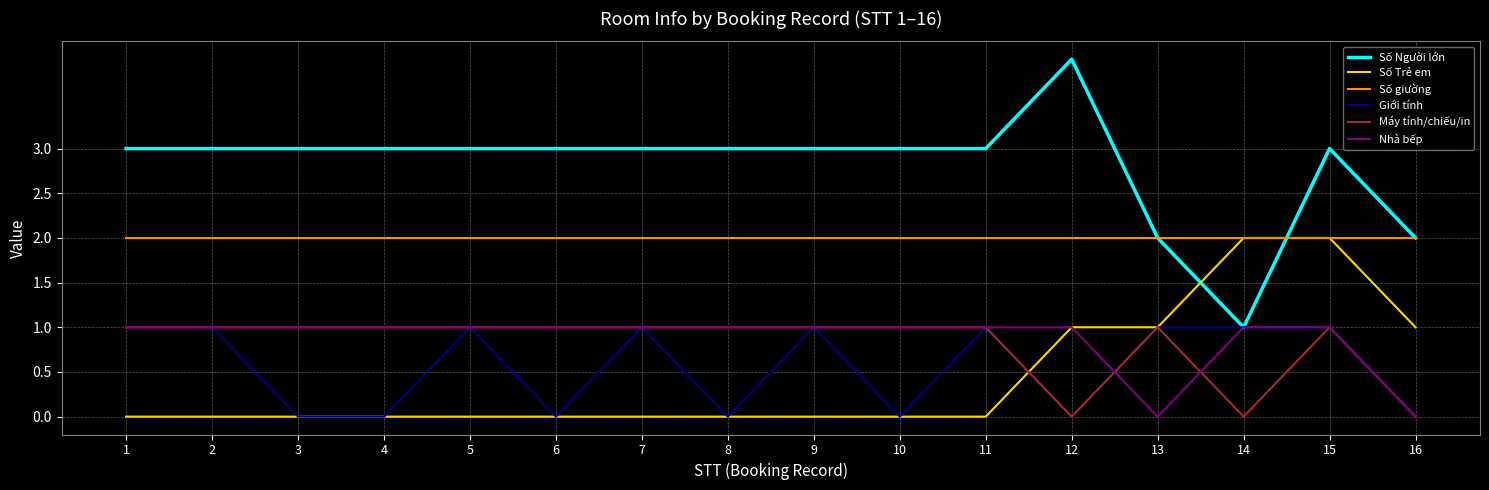

What is the greatest value displayed?

4